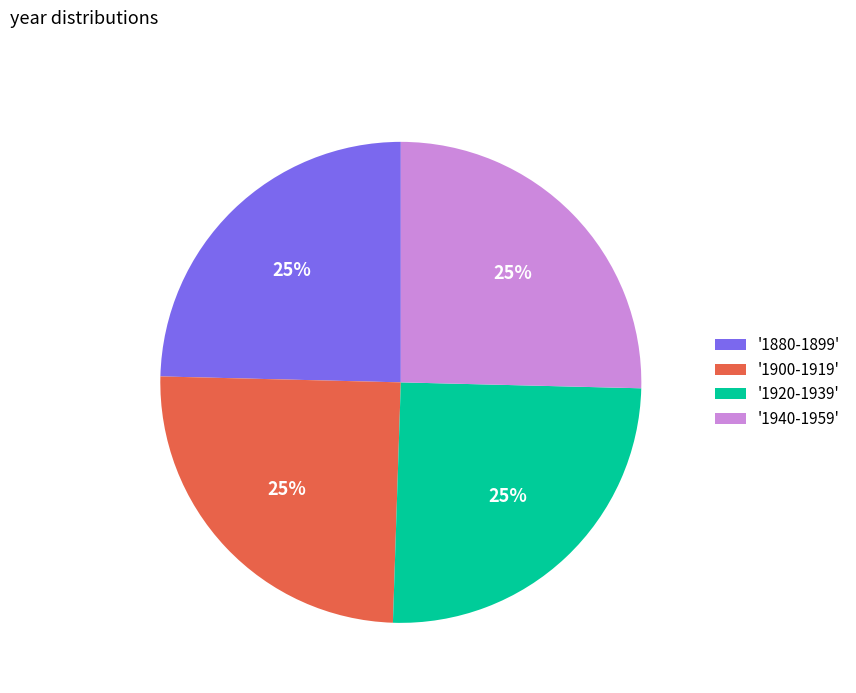

What is the ratio of the value at '1940-1959' to the value at '1920-1939'?

1.0